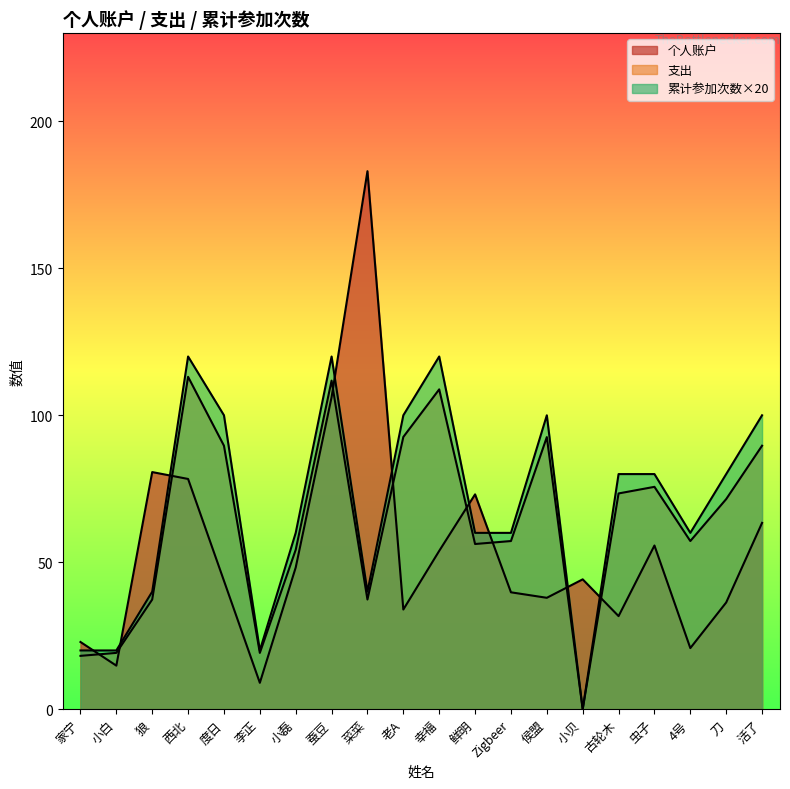

What is the total value across all series at 活了?

253.1